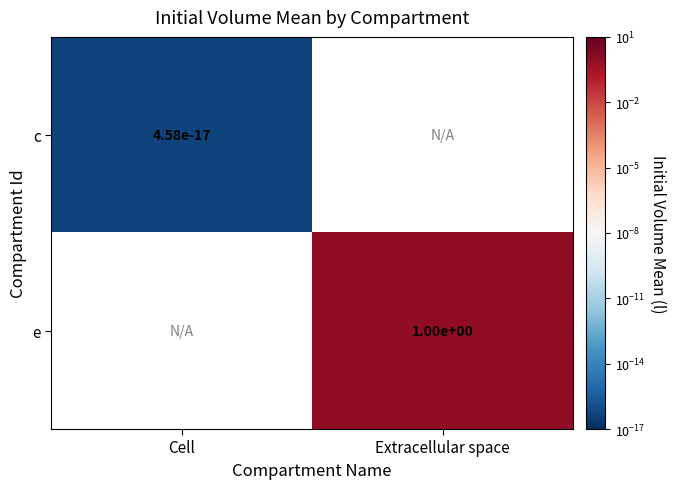

What is the maximum value shown in the chart?

1.0